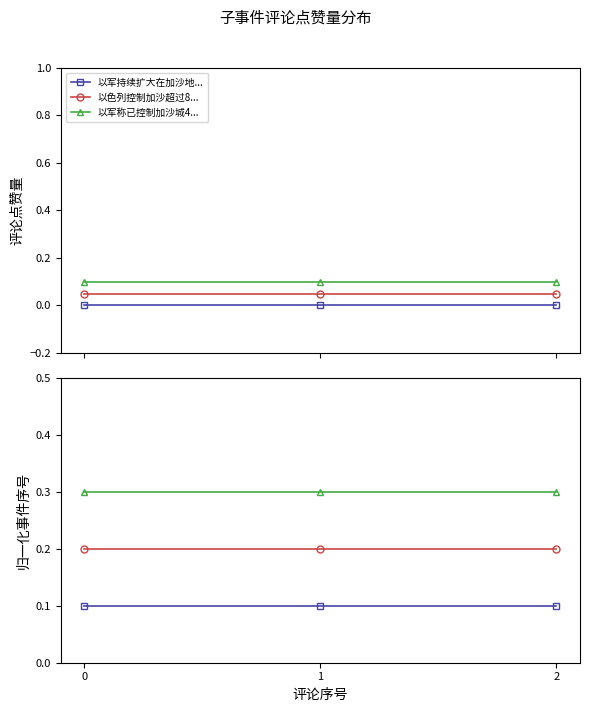

Does the chart have visible grid lines?

No